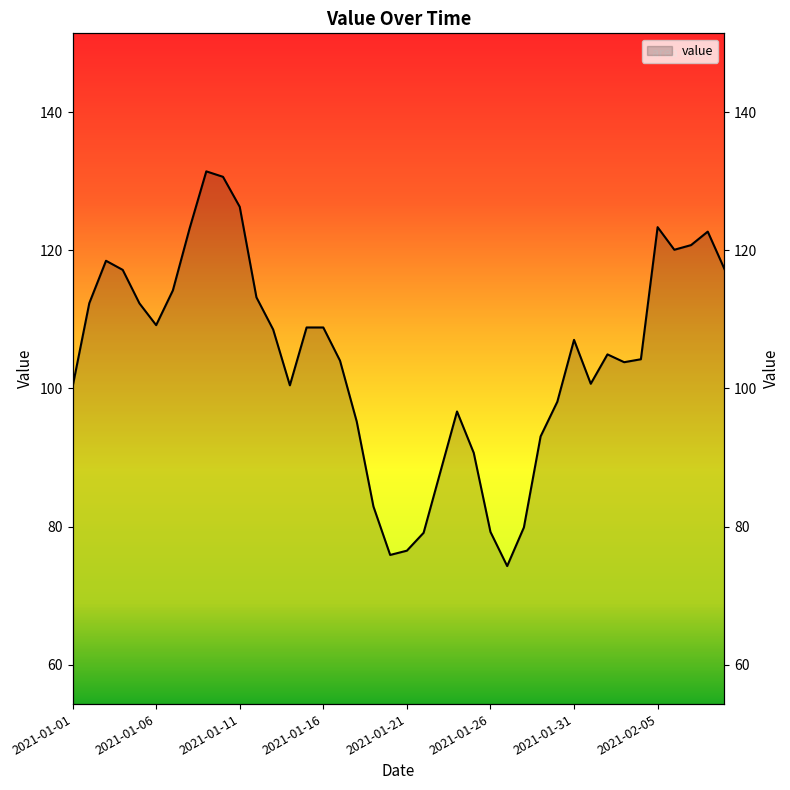

Is it true that the value at 2021-01-24 is 43.0?

False